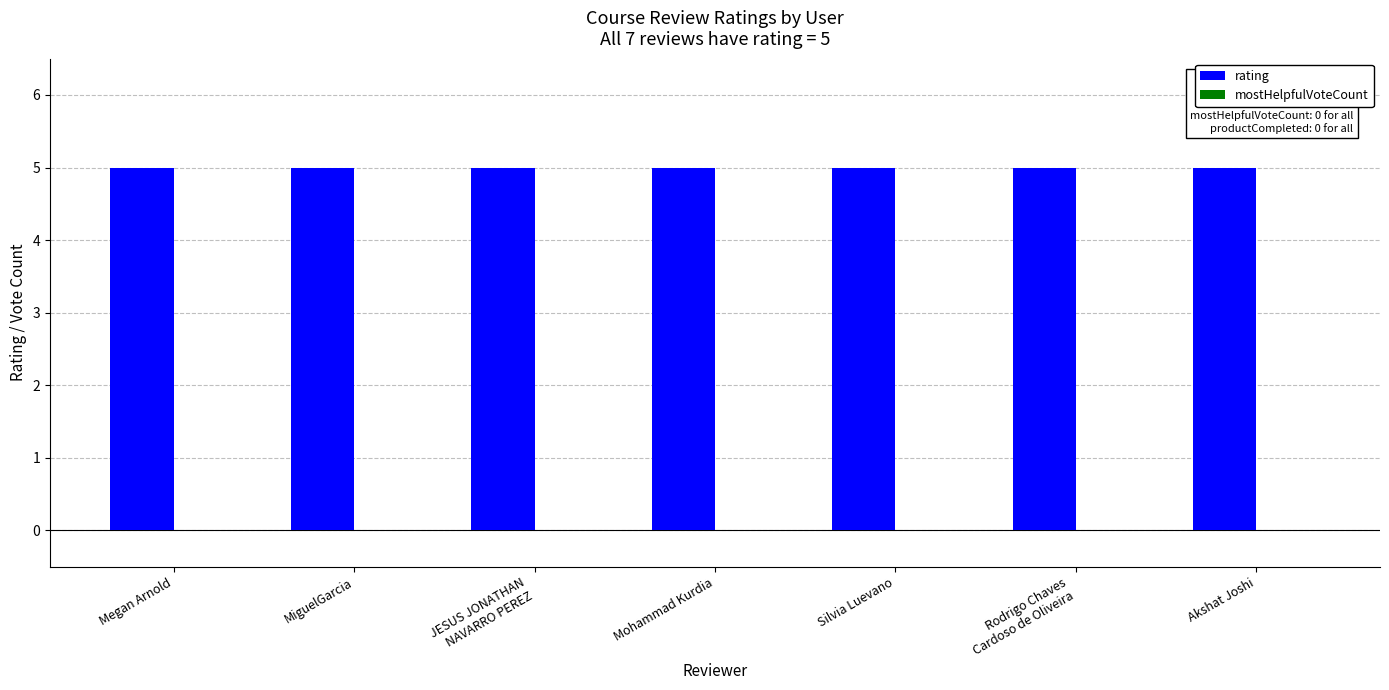

Which category has the lowest value in the mostHelpfulVoteCount series?

Megan Arnold